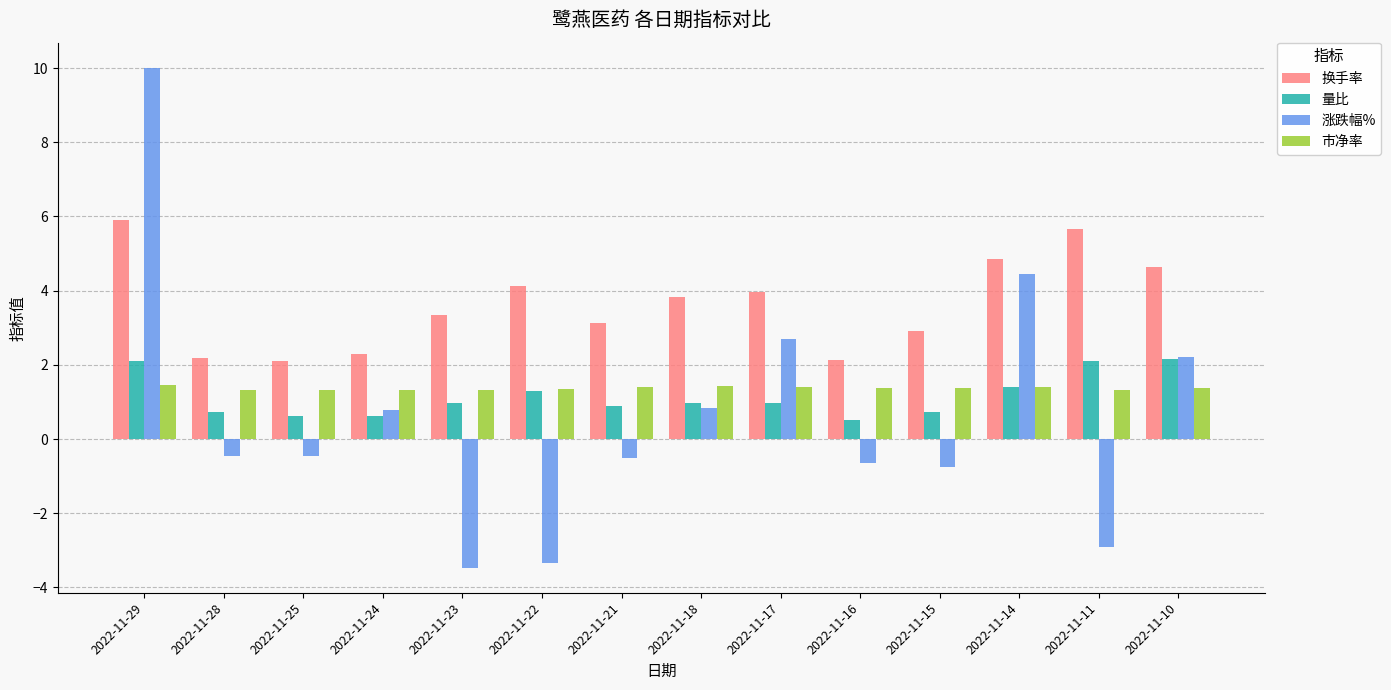

At which category is the sum across all series the highest?

2022-11-29